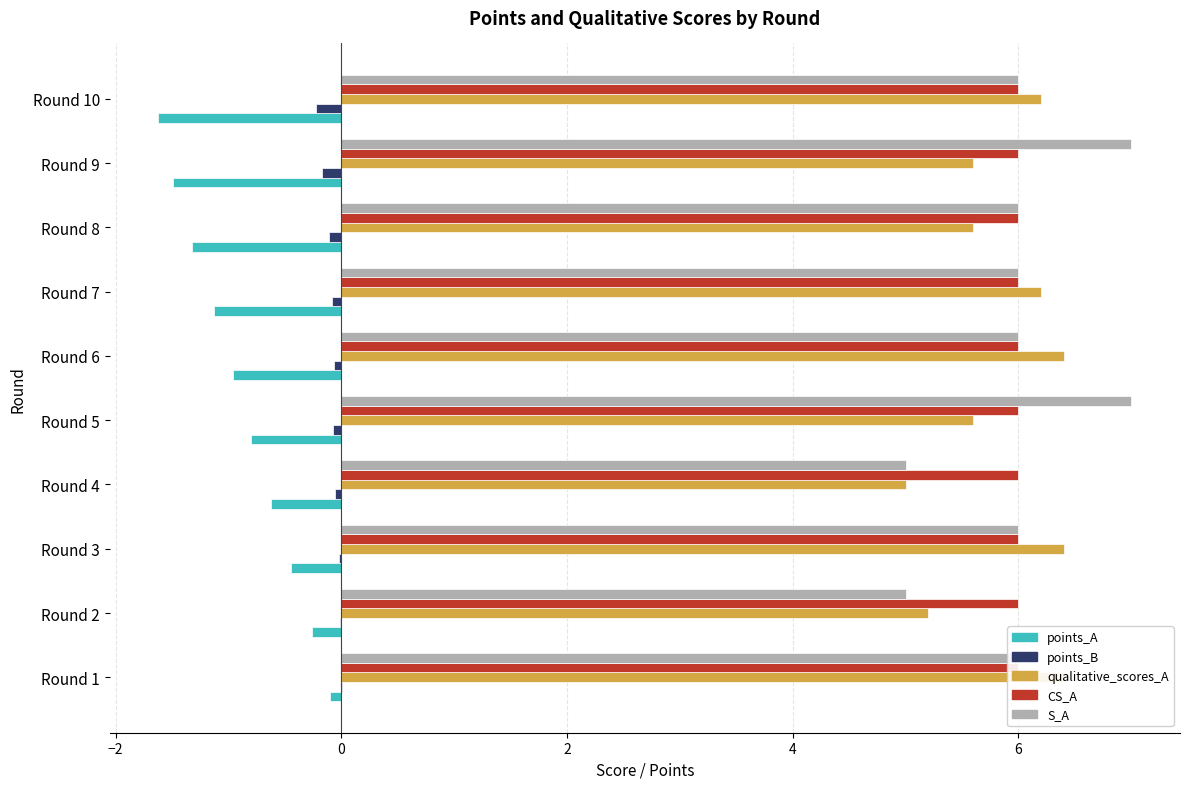

What are all the series names shown in the legend?

points_A, points_B, qualitative_scores_A, CS_A, S_A